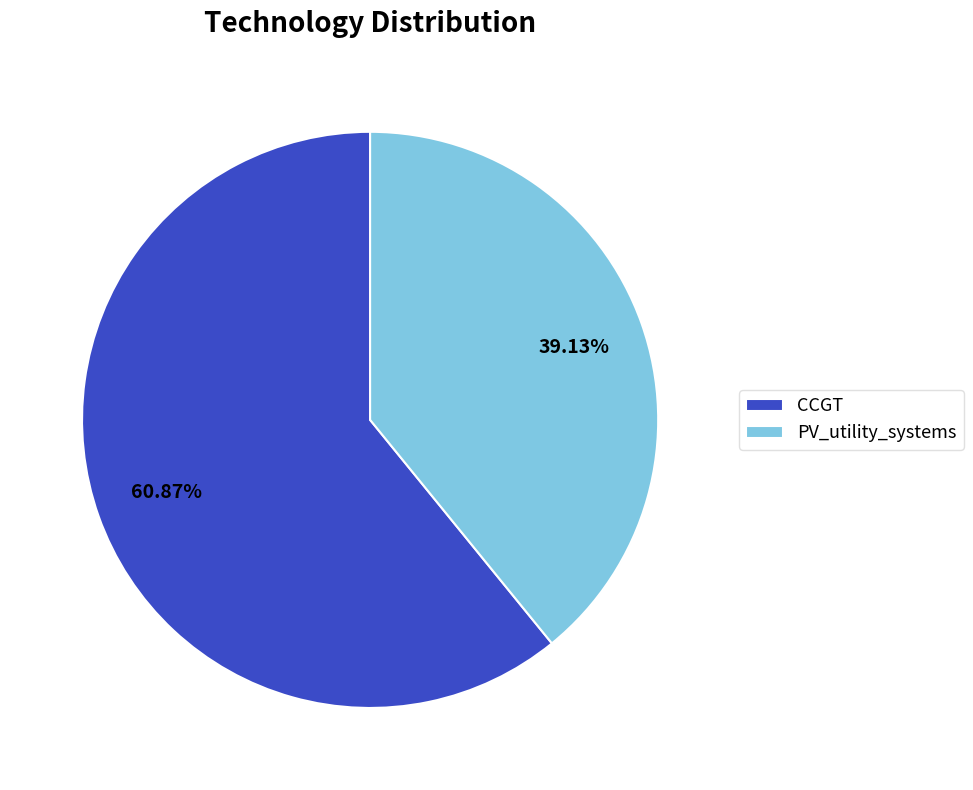

To the nearest percent, what is the average slice percentage?

50%